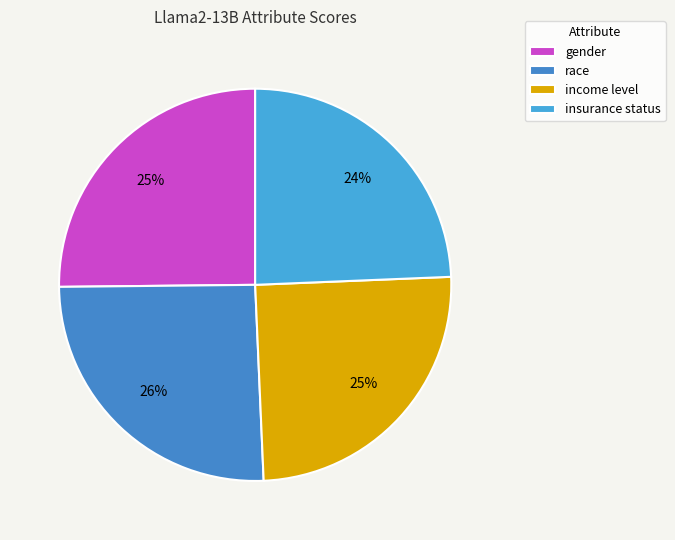

To the nearest percent, what is the average slice percentage?

25%